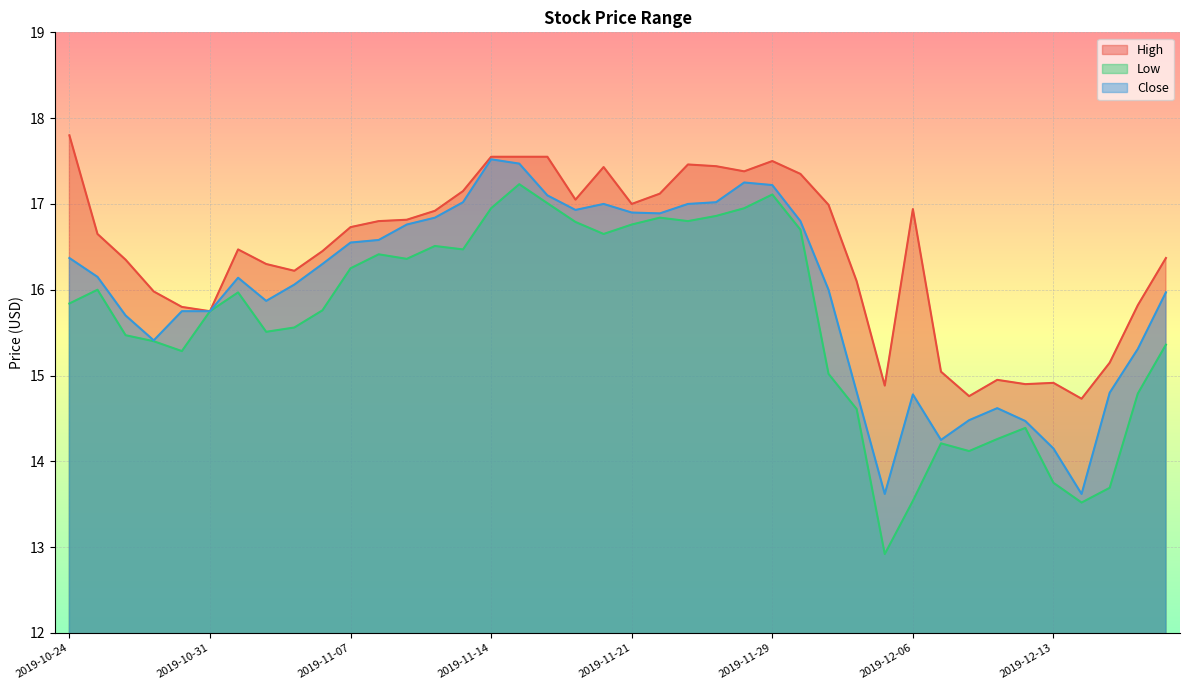

Where is the first local minimum for Low?

2019-10-30